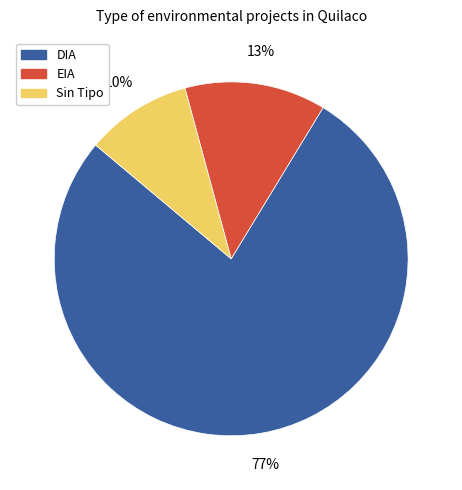

Does any single category account for the majority?

Yes